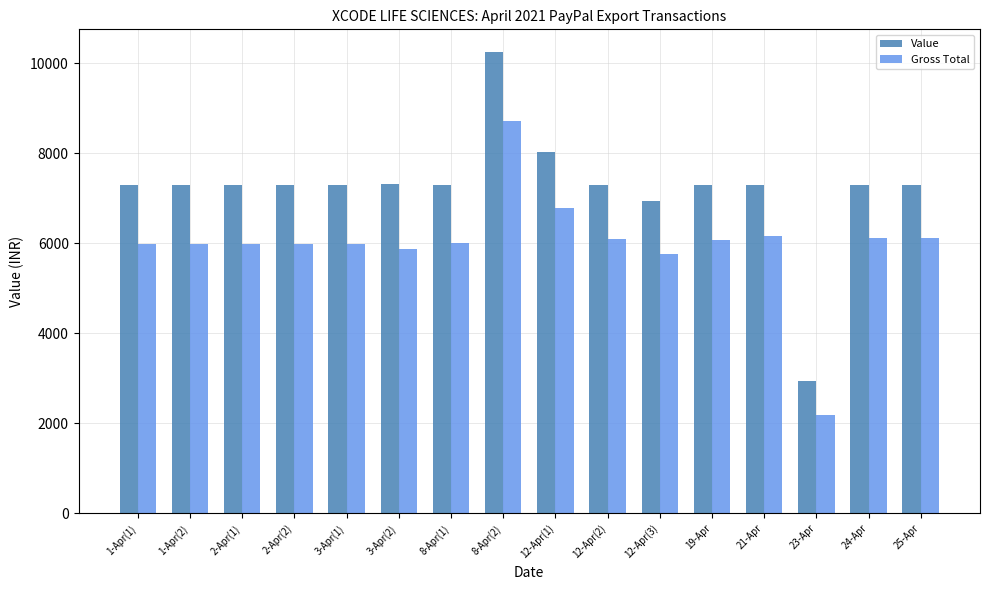

What is the spread (max minus min) of values at 2-Apr(2)?

1310.4